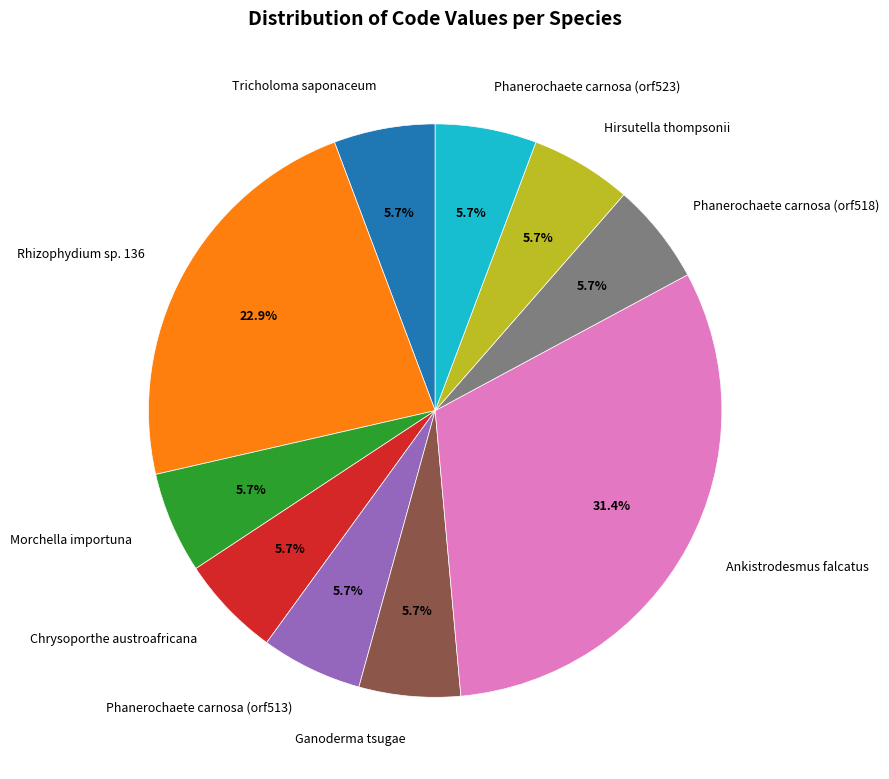

Is there any slice that represents more than half of the pie?

No